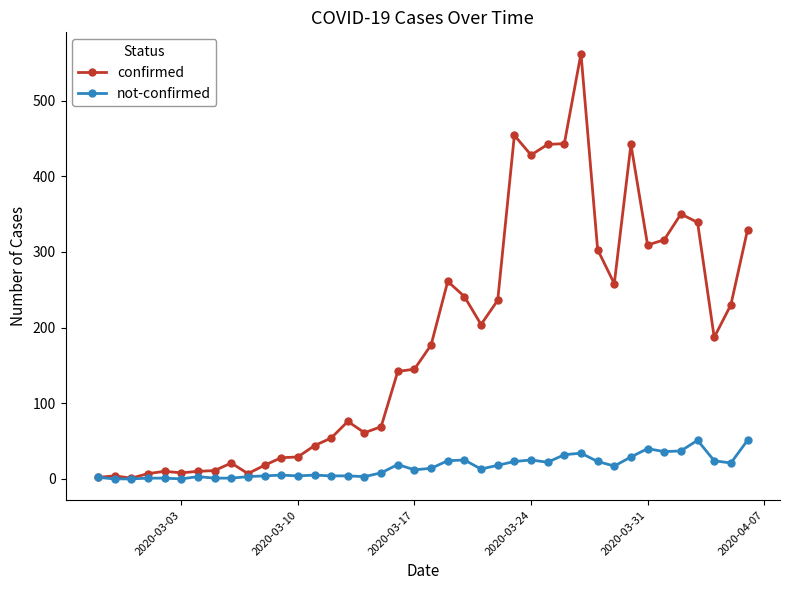

Which series has the widest spread of values?

confirmed